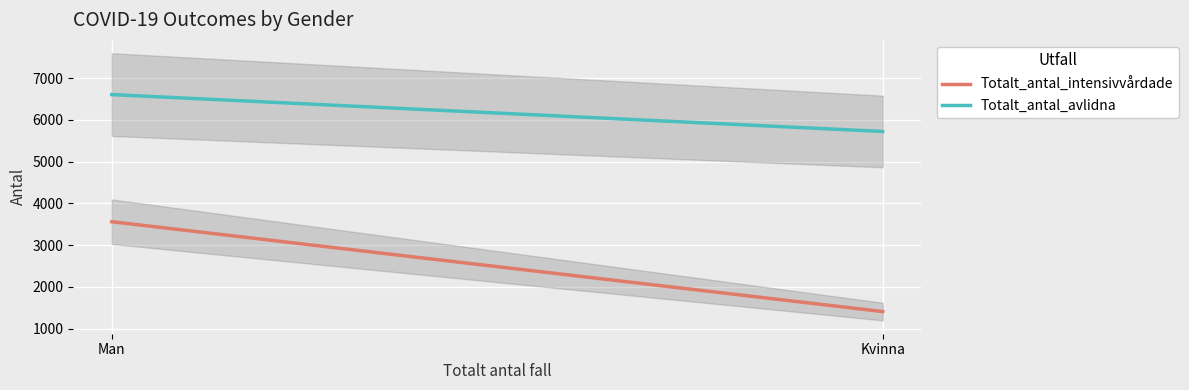

Is it true that Totalt_antal_intensivvårdade equals 3559 at Man?

True